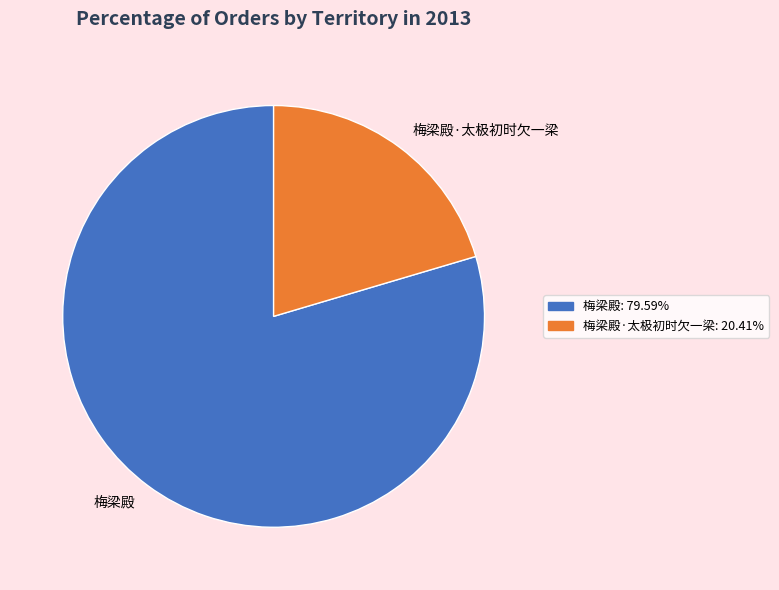

Which has a higher value, 梅梁殿 or 梅梁殿·太极初时欠一梁?

梅梁殿